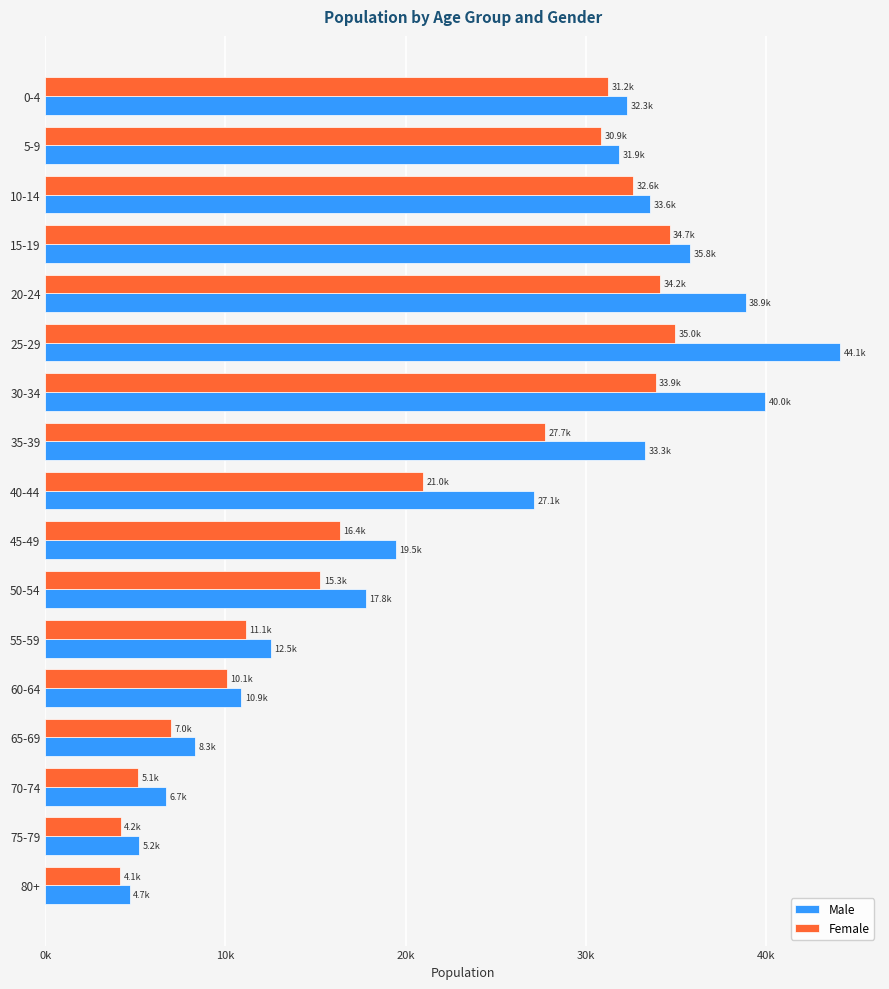

What are all the series names shown in the legend?

Male, Female